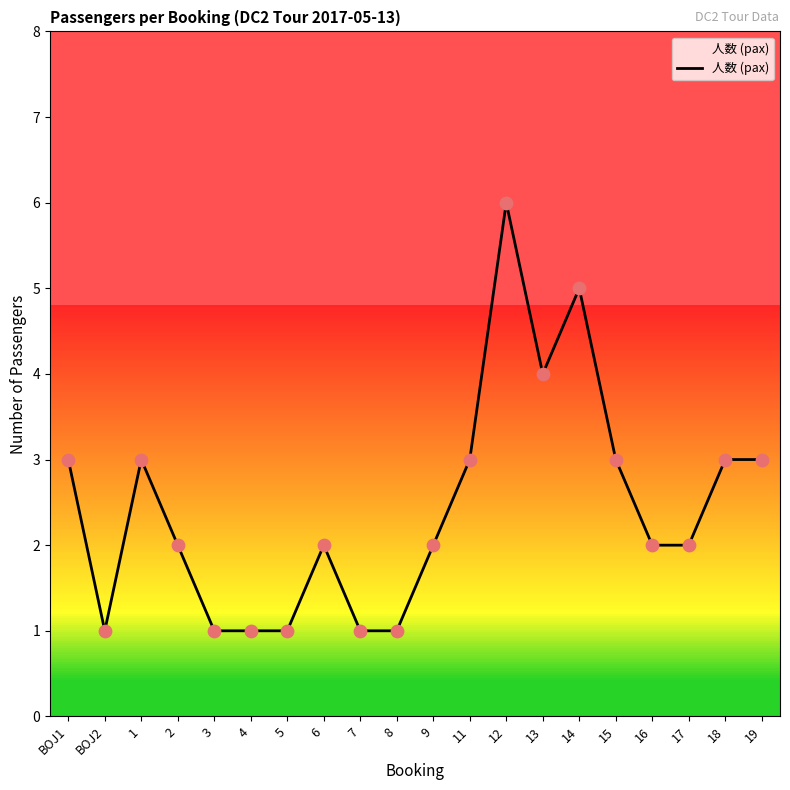

Which has a higher value, 14 or BOJ2?

14